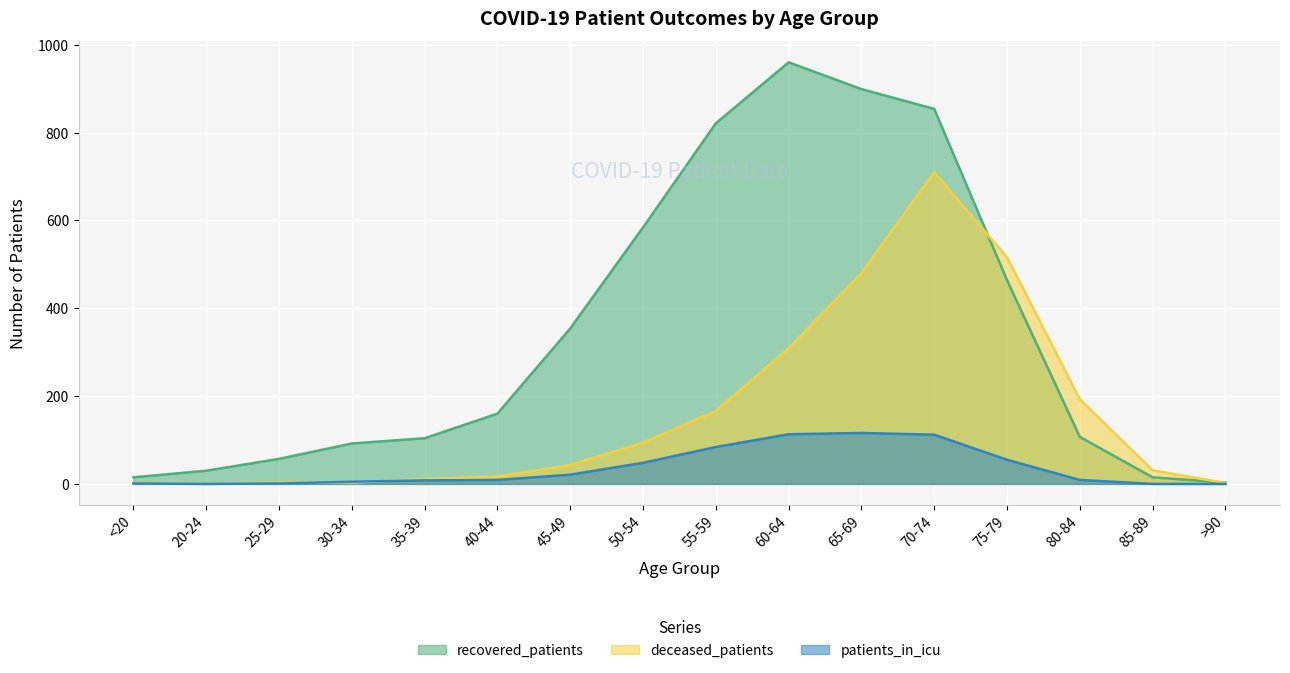

What is the spread (max minus min) of values at 40-44?

151